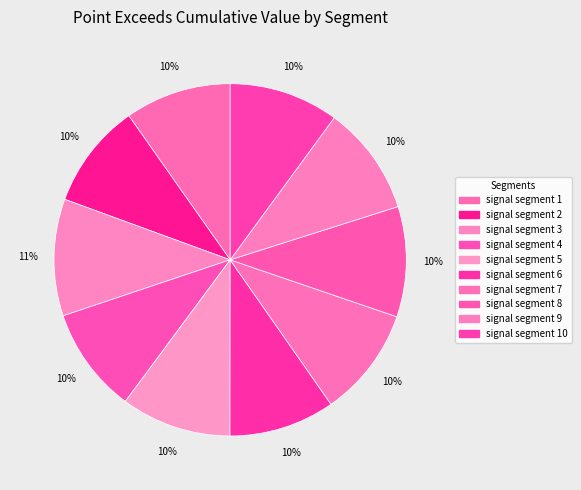

To the nearest percent, what portion does signal segment 7 represent?

10%